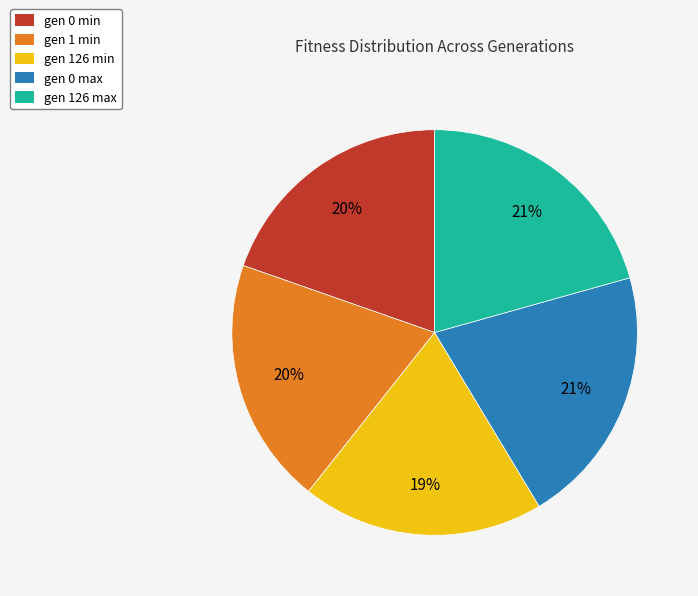

To the nearest percent, what is the average slice percentage?

20%